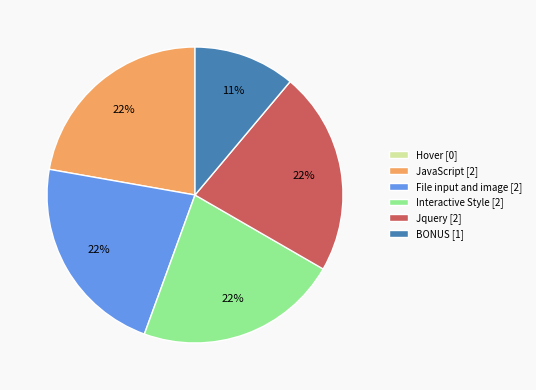

What percentage is the BONUS slice, to the nearest percent?

11%